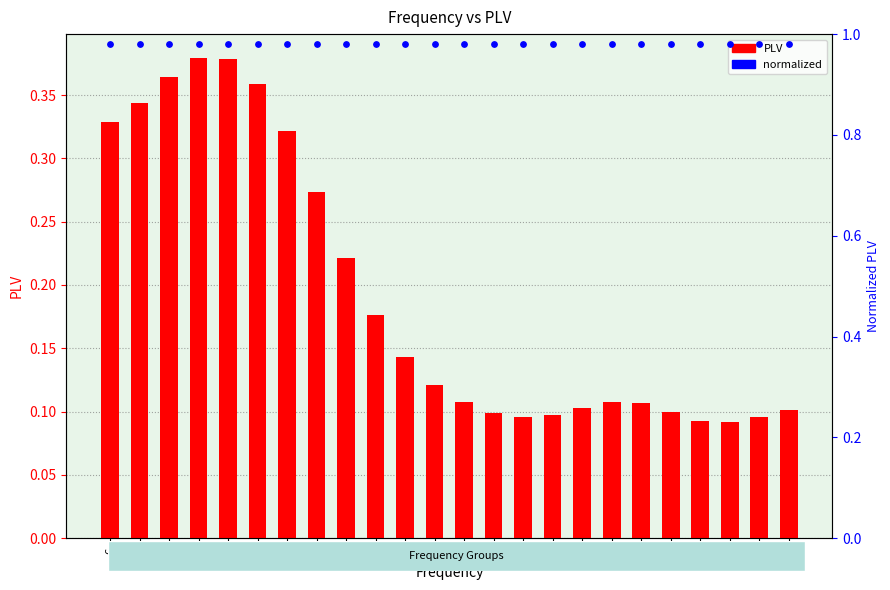

Which series has the largest Y range (max minus min)?

PLV